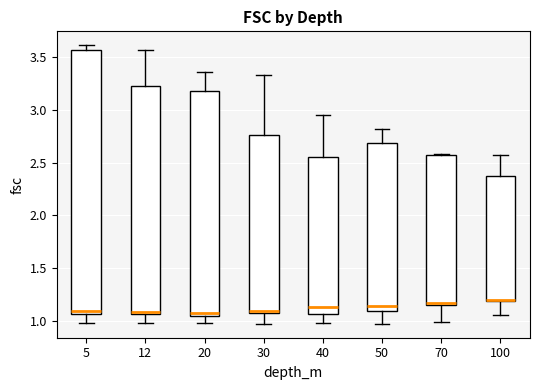

Comparing the boxes themselves (not the whiskers), which one is the tallest?

5